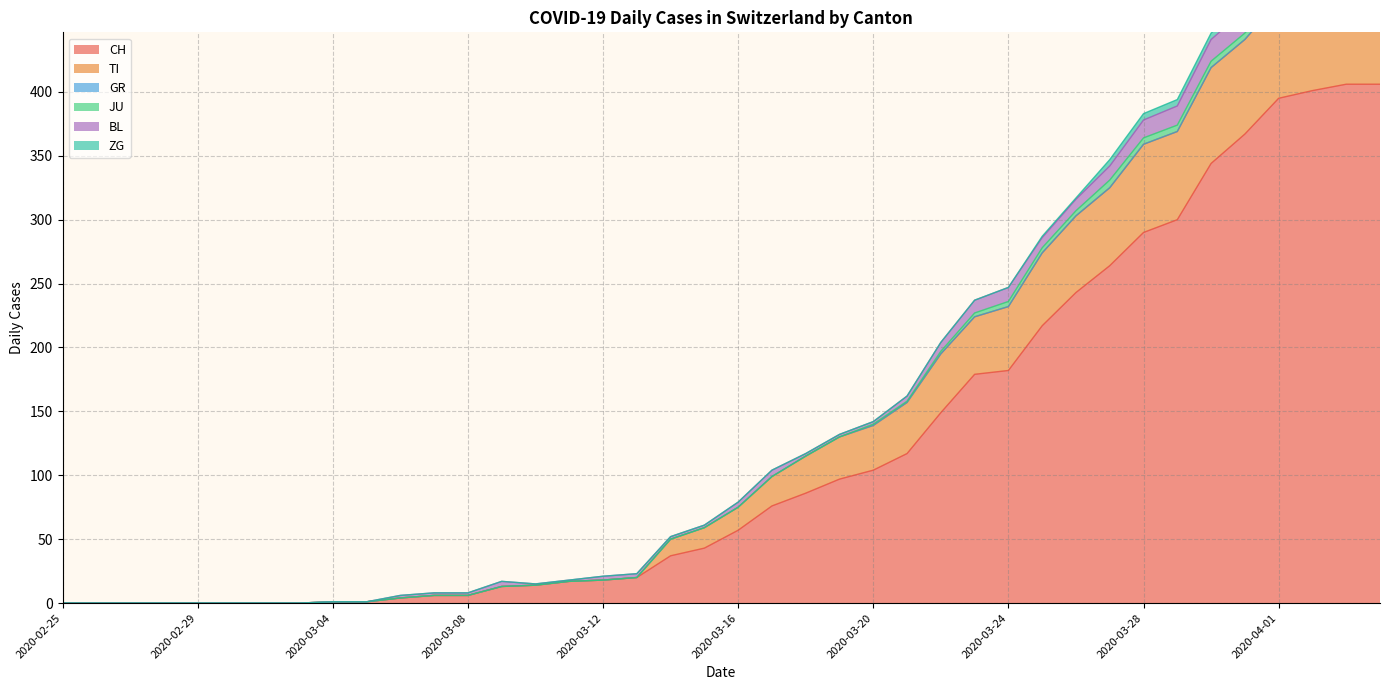

Reading left to right, what are all the values shown in this chart?

CH: 0	0	0	0	0	0	0	0	1	1	4	6	6	13	14	17	18	20	37	43	57	76	86	97	104	117	149	179	182	217	243	264	290	300	344	367	395	401	406	406
TI: 0	0	0	0	0	0	0	0	0	0	0	0	0	0	0	0	0	0	13	16	18	23	29	33	35	40	46	45	50	57	60	61	69	69	75	74	76	75	75	72
GR: 0	0	0	0	0	0	0	0	0	0	0	0	0	0	0	0	0	0	0	0	0	0	0	0	0	0	0	0	0	0	0	0	0	0	0	0	0	0	0	0
JU: 0	0	0	0	0	0	0	0	0	0	0	0	0	0	0	0	0	0	0	0	0	0	0	0	1	1	2	3	4	4	4	6	5	5	5	5	5	3	3	3
BL: 0	0	0	0	0	0	0	0	0	0	2	2	2	4	1	1	3	3	2	2	4	5	2	2	2	4	7	10	11	8	9	11	14	15	17	18	17	18	18	19
ZG: 0	0	0	0	0	0	0	0	0	0	0	0	0	0	0	0	0	0	0	0	0	0	0	0	0	0	0	0	0	1	1	5	5	5	5	6	5	5	7	7